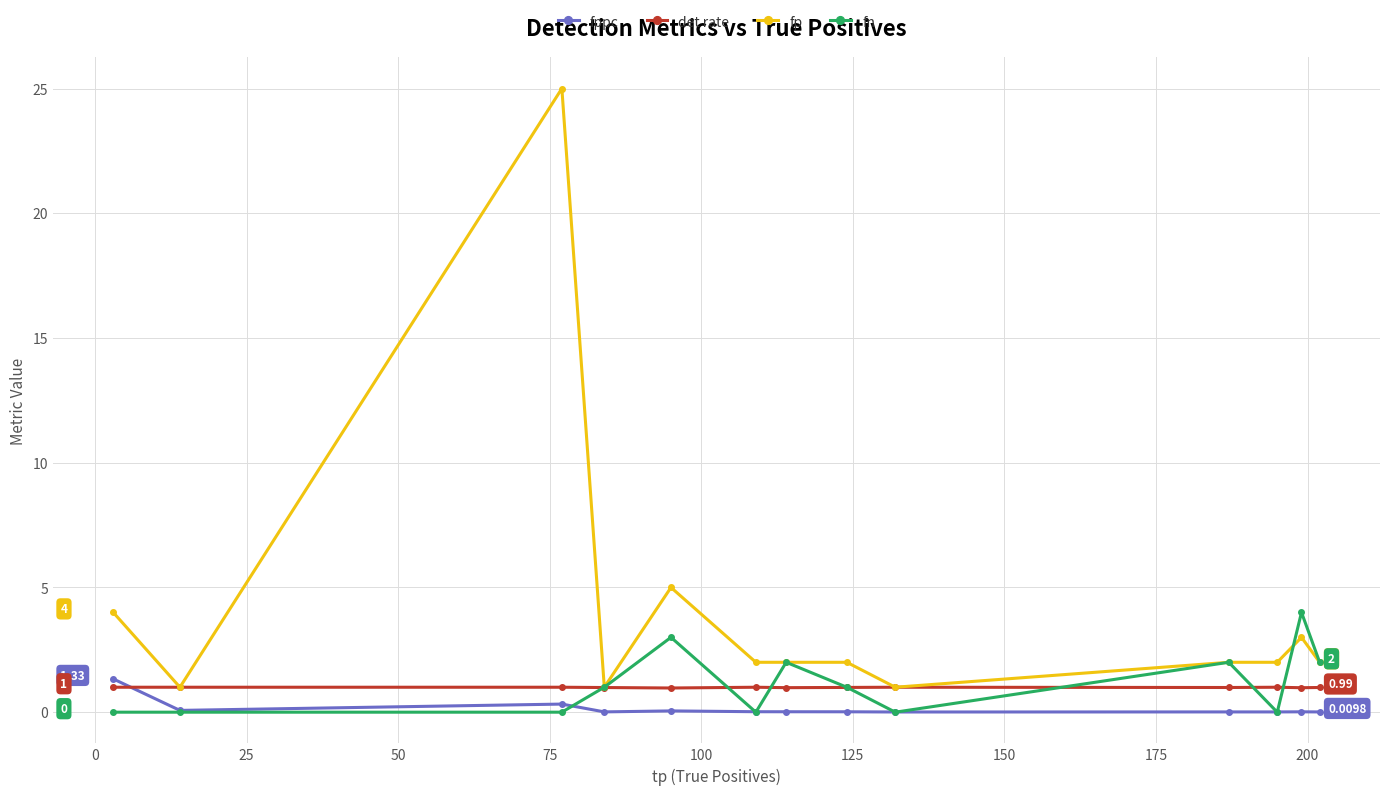

True or false: fn and fppc cross at least once.

True